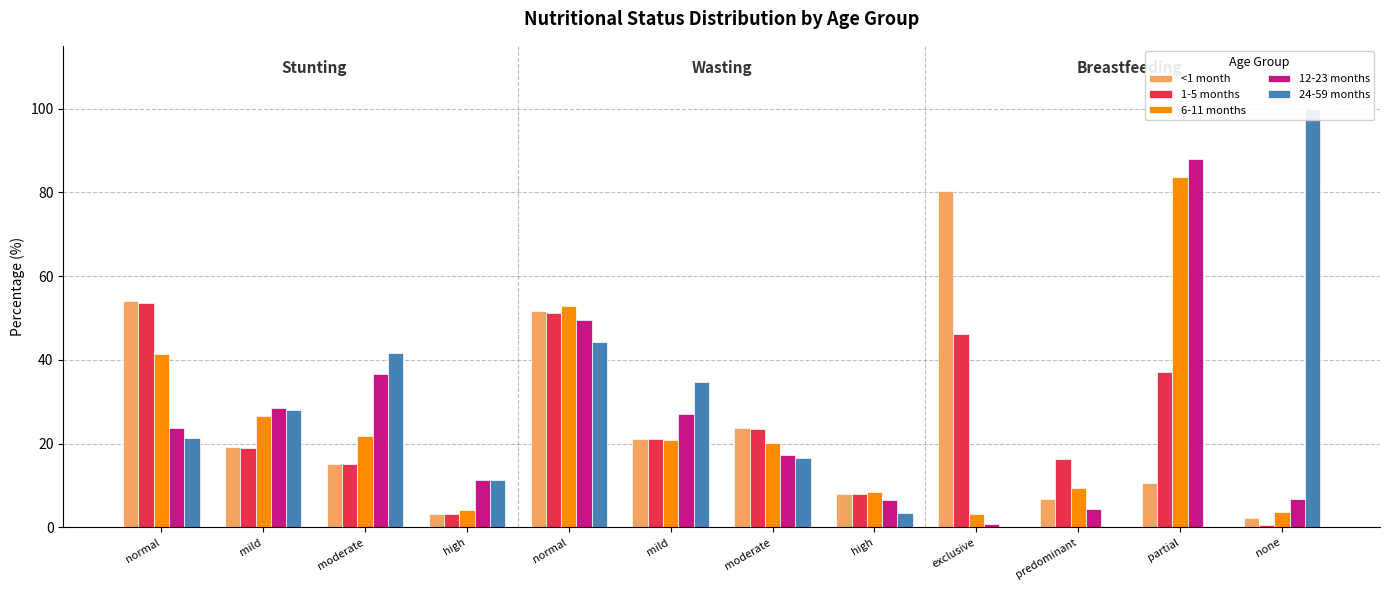

Which series has the largest total across all categories?

24-59 months